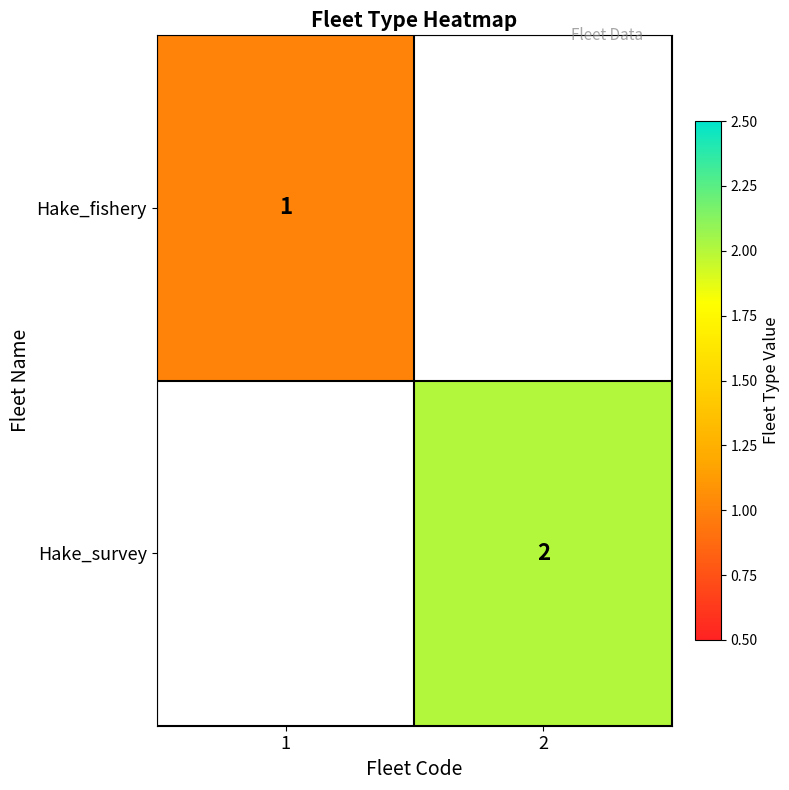

The value of Hake_fishery at 1 is 2. True or false?

False